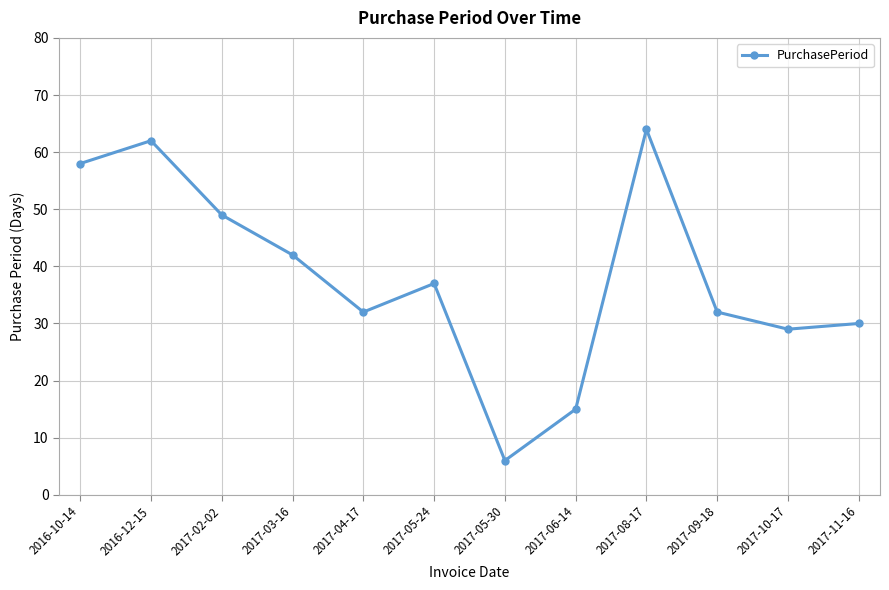

Reading left to right, transcribe all the data shown in this chart.

58	62	49	42	32	37	6	15	64	32	29	30